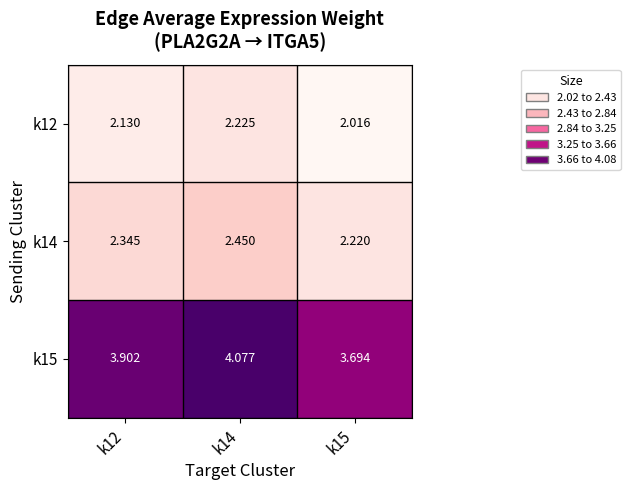

Is the value of k12 at k14 greater than the value of k14 at k12?

No